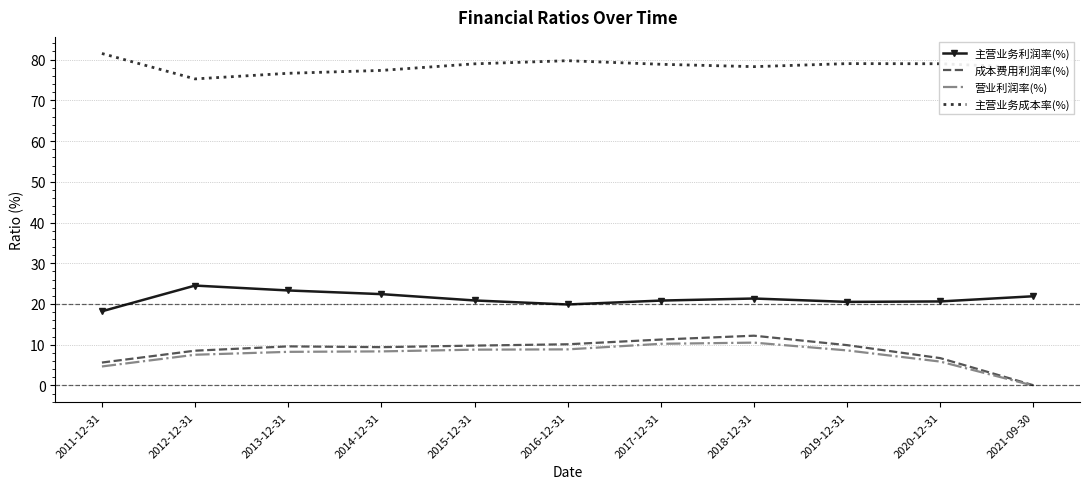

What value does the 主营业务成本率(%) series have at 2011-12-31?

81.5